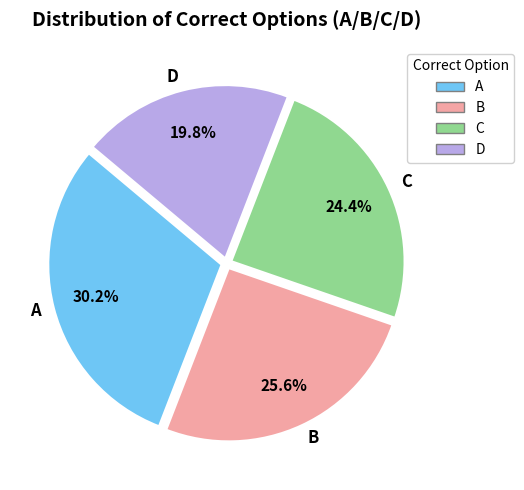

Does C account for over 50% of the chart?

No